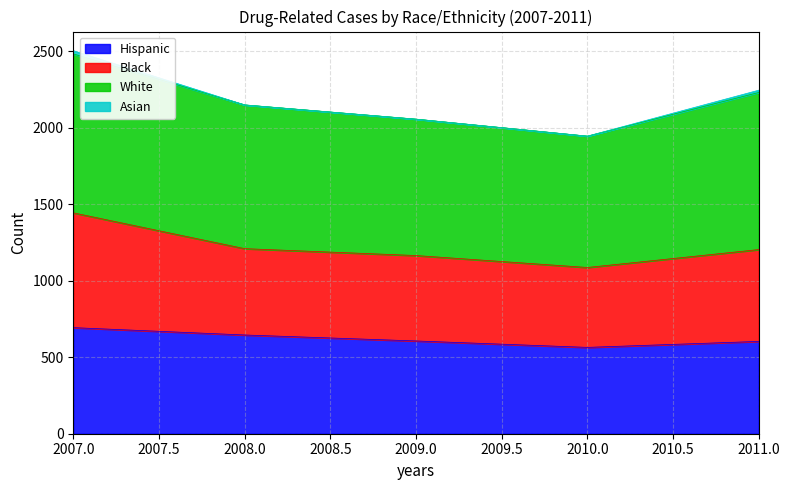

What is the value of the Black point at the 5th from the left?

1203